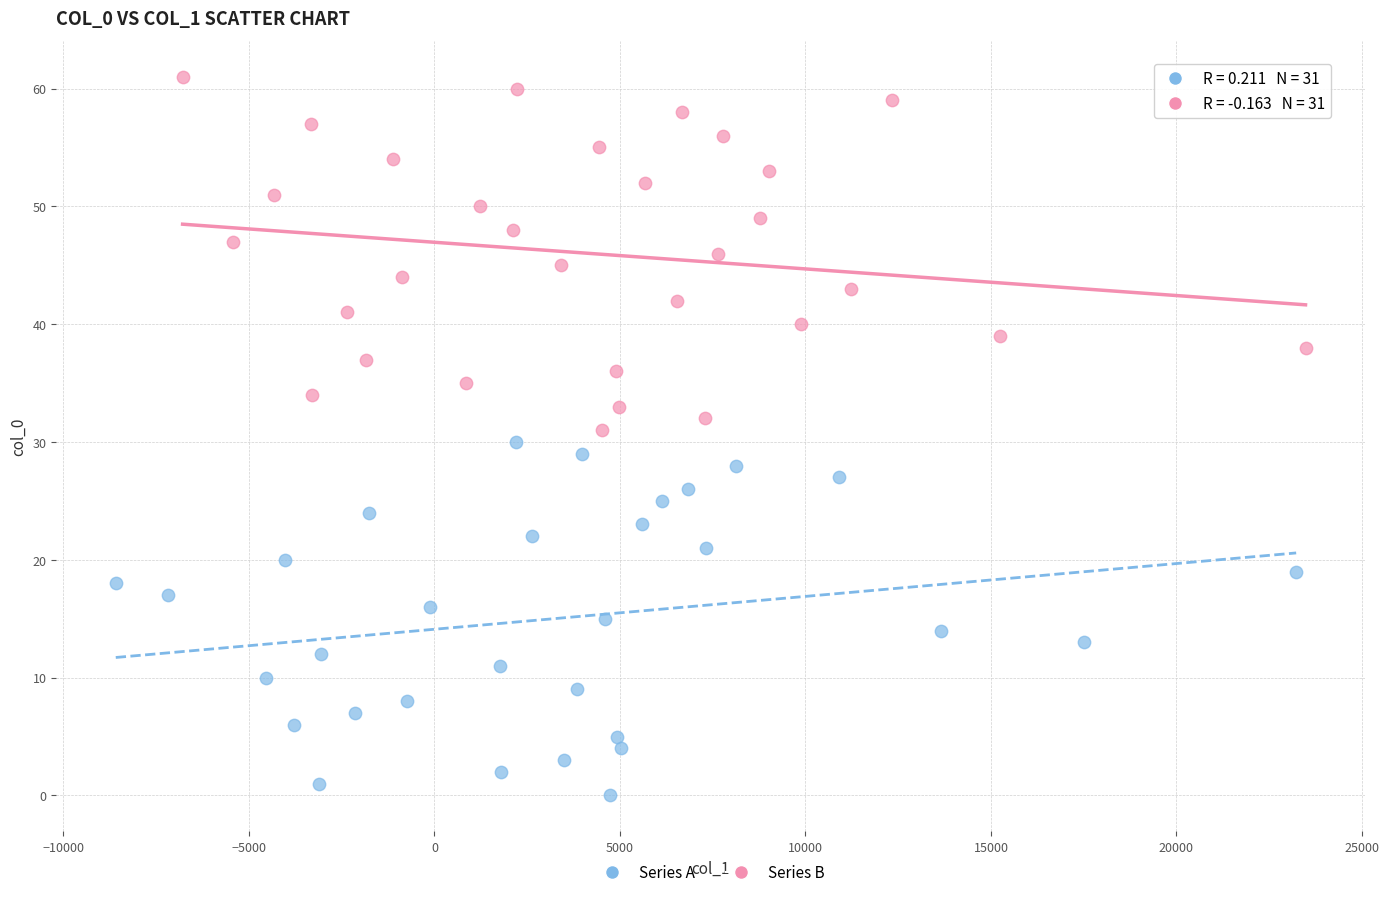

Which series contains the lowest Y value?

Series A